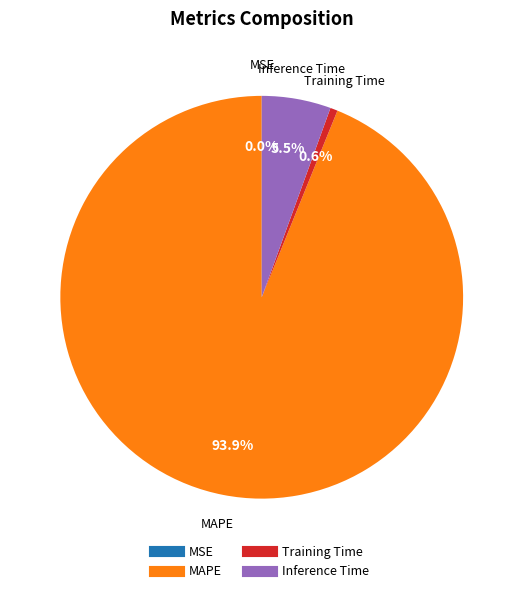

Is there any slice that represents more than half of the pie?

Yes